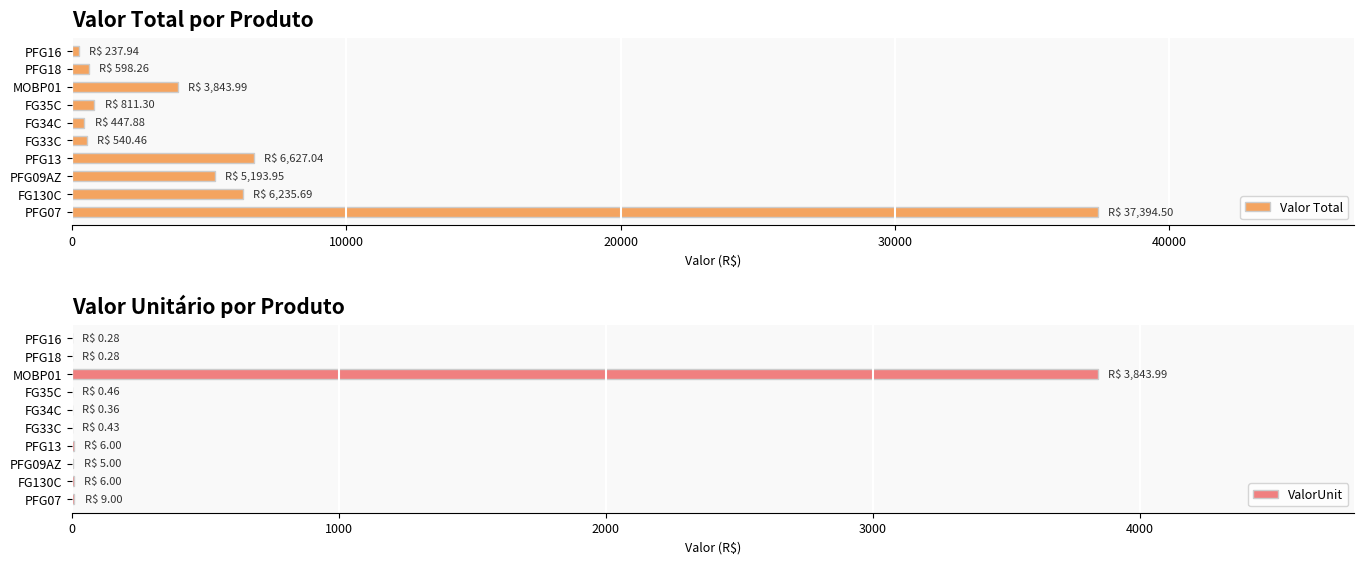

The value of ValorUnit at MOBP01 is 2073.7. True or false?

False